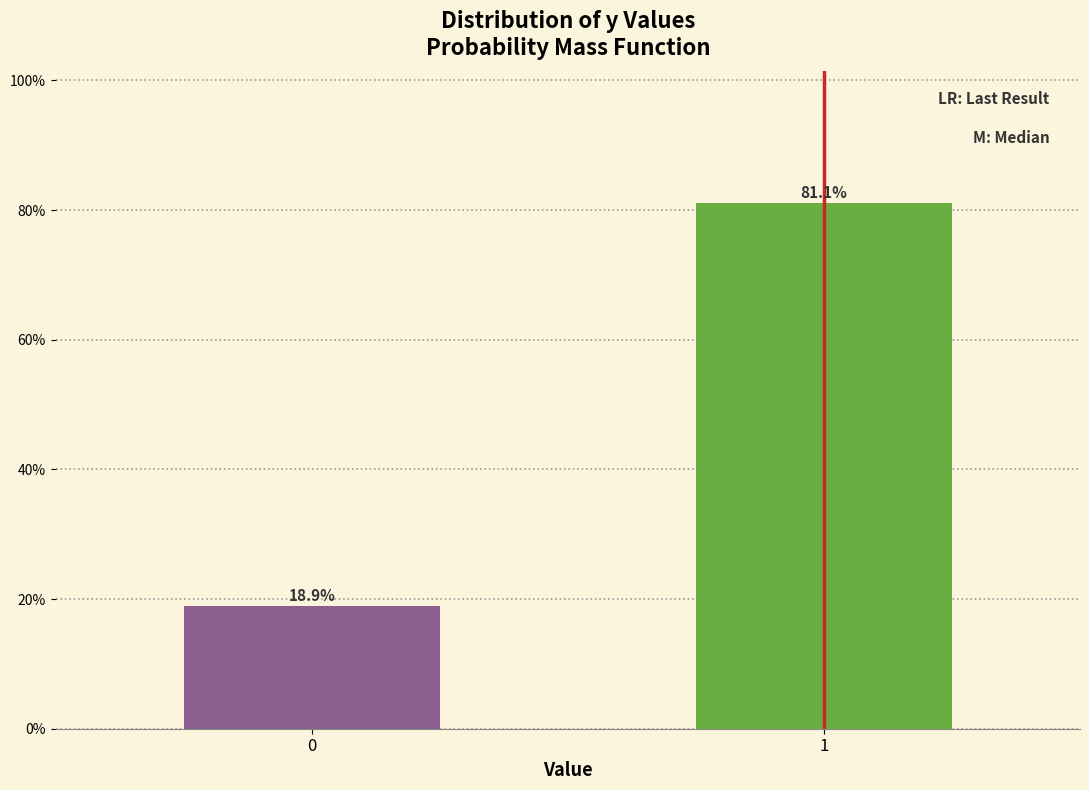

Are the bars horizontal?

No